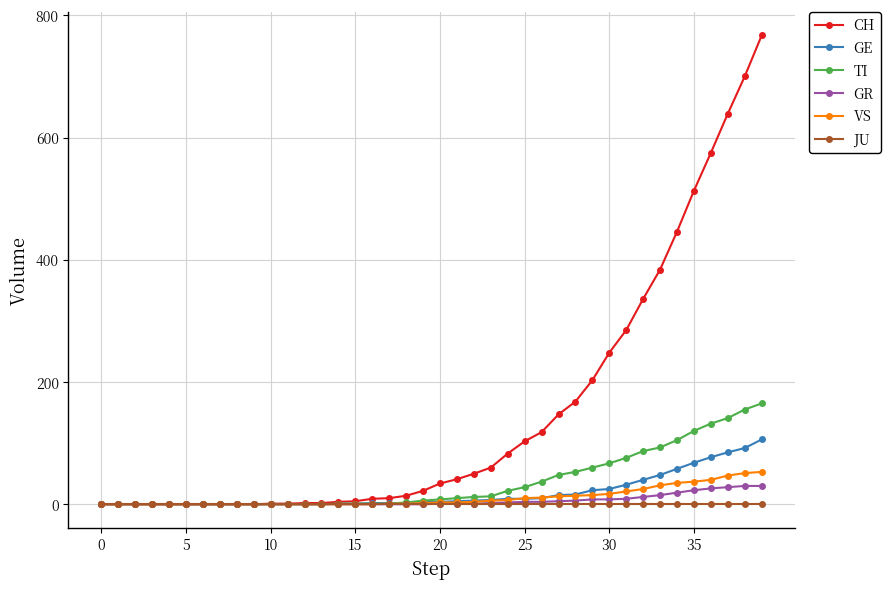

Which series has the largest total across all categories?

CH